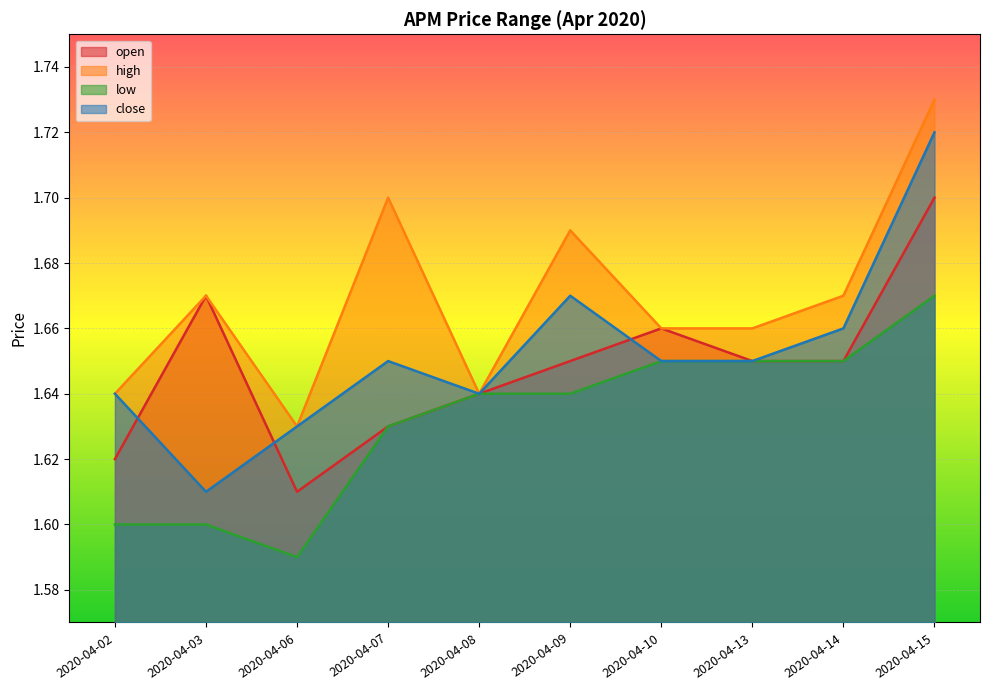

How many close values are between 1 and 2?

10